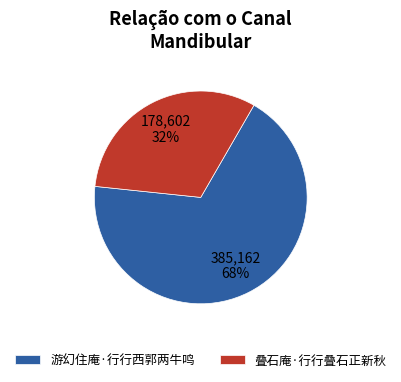

True or false: 叠石庵·行行叠石正新秋 accounts for 38% of the total.

False